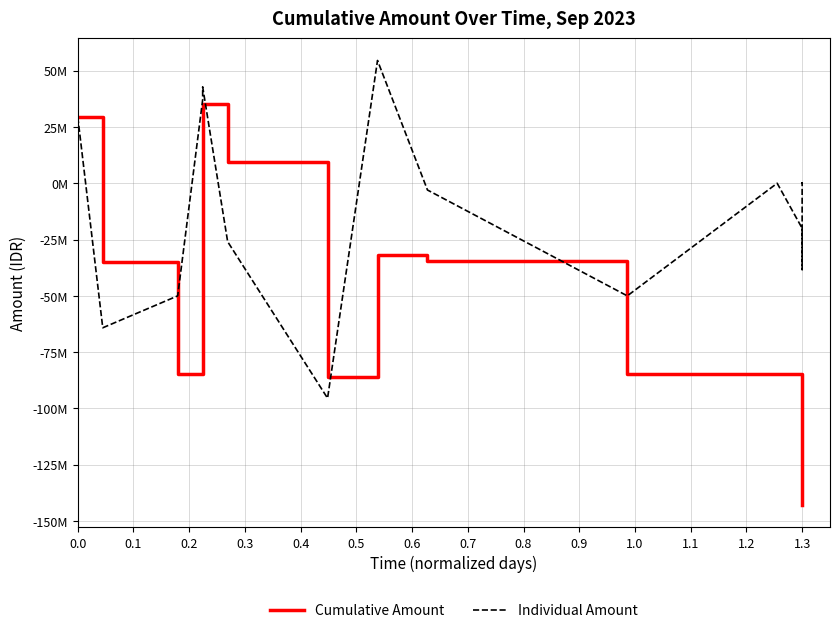

How many data points does each series have?

18